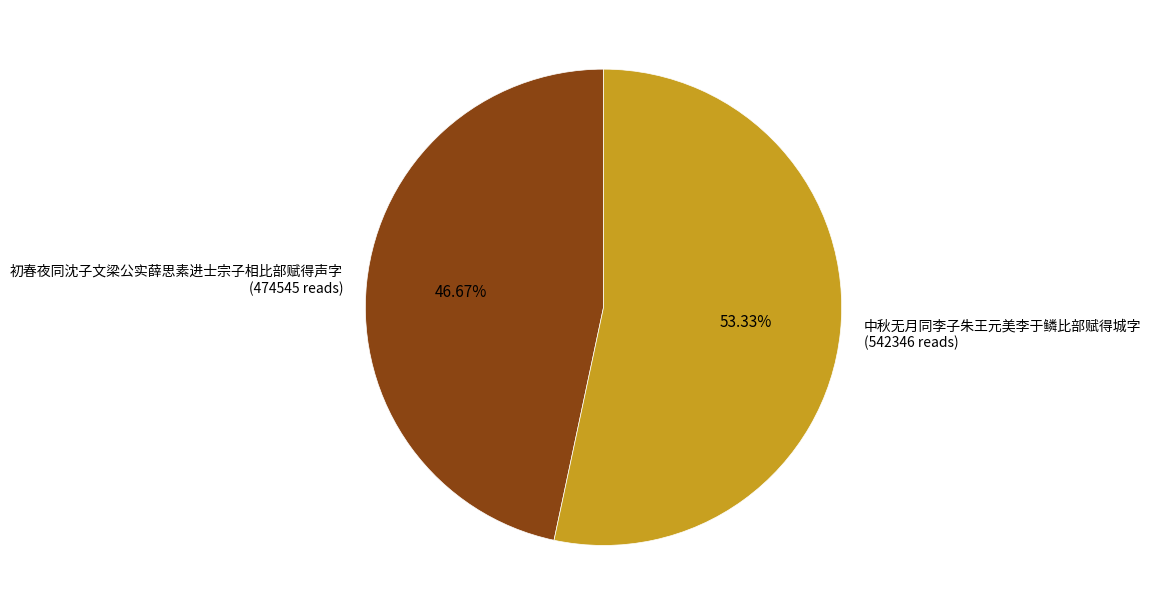

Count the number of slices in the pie.

2